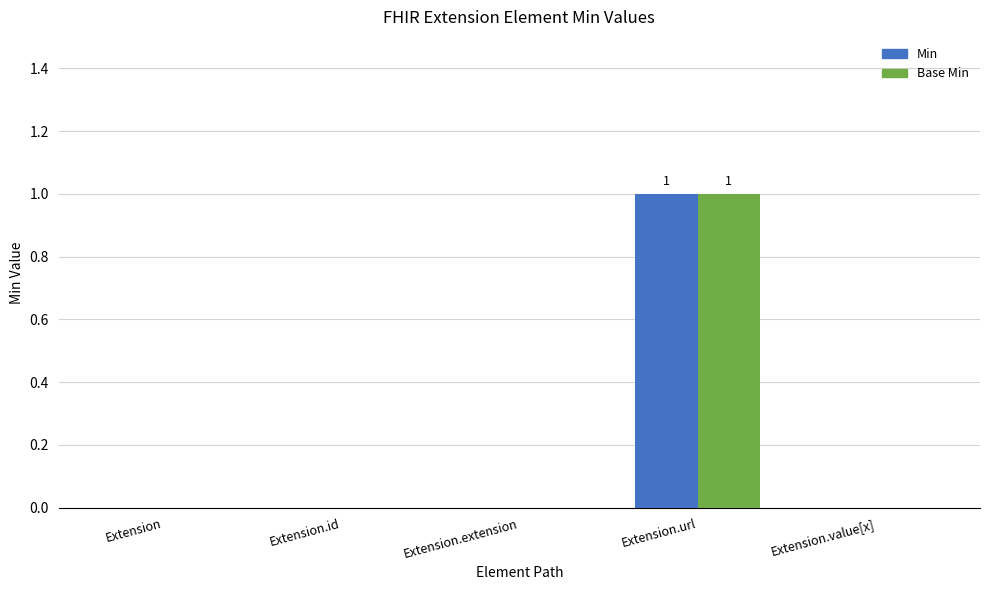

At which category does the chart reach its peak across all series?

Extension.url